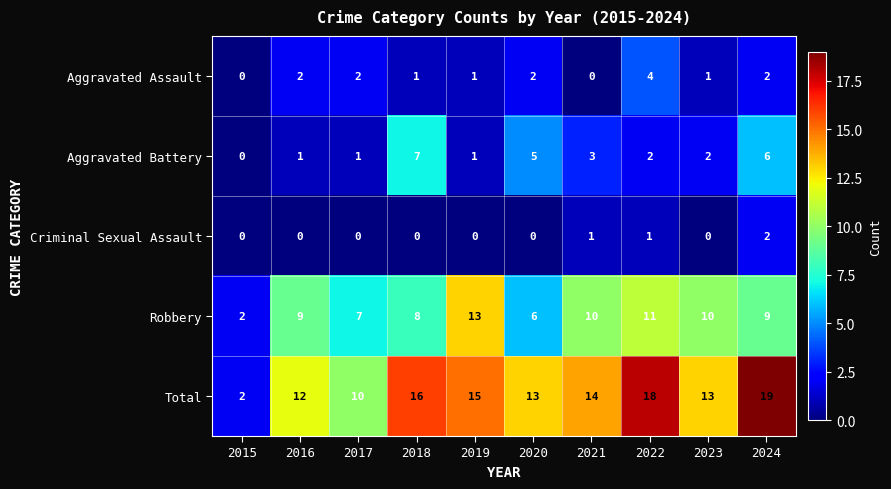

How many series are shown in this chart?

5